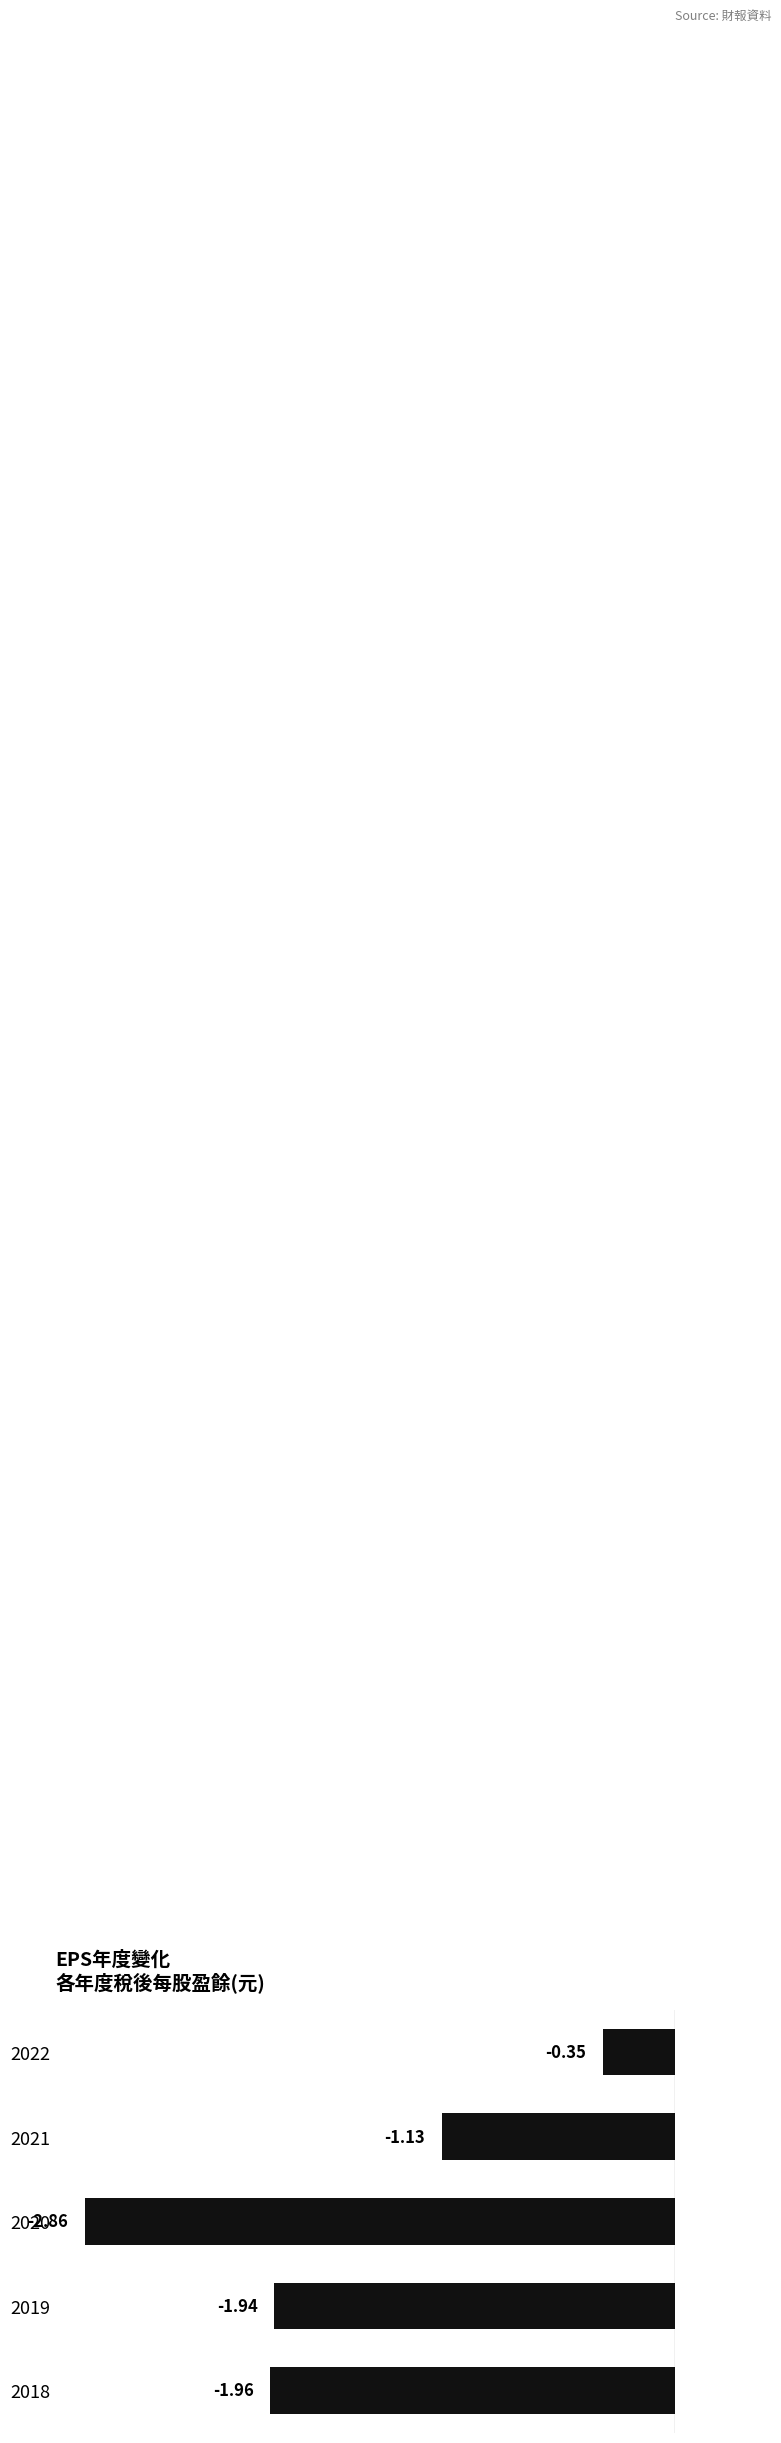

List the labels in order of value, largest first.

2022, 2021, 2019, 2018, 2020